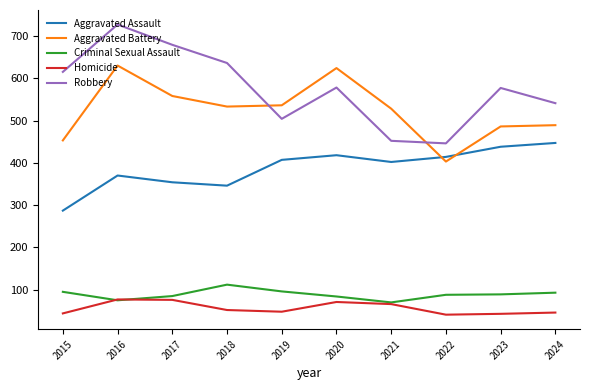

What is the approximate value of Criminal Sexual Assault at 2018?

112